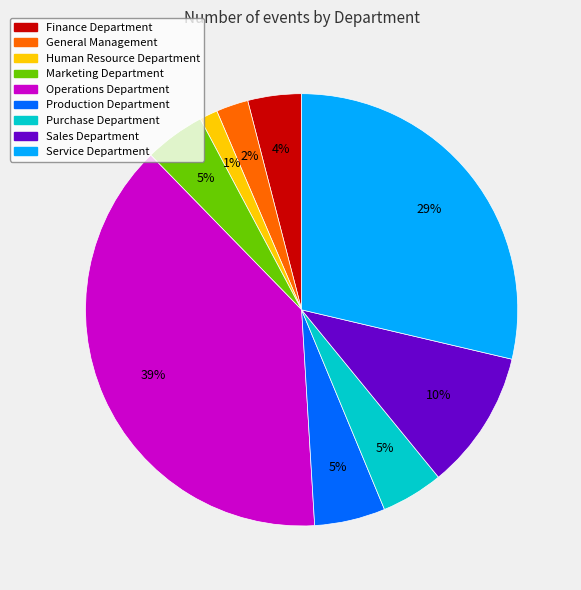

Which has a higher value, Operations Department or Finance Department?

Operations Department